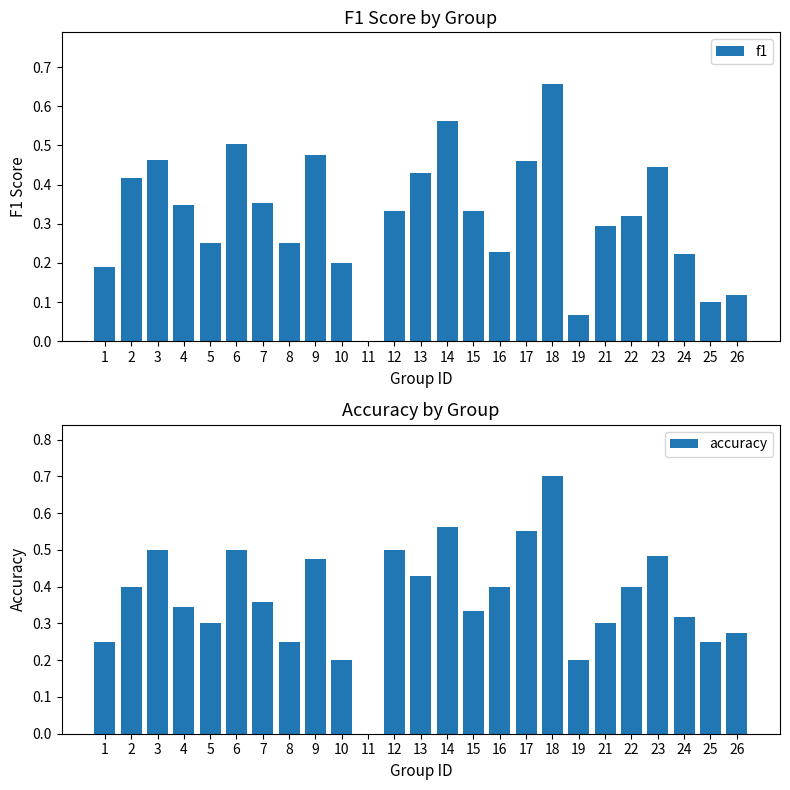

Reading right to left, list all the values displayed in this chart.

f1: 0.1	0.1	0.2	0.4	0.3	0.3	0.1	0.7	0.5	0.2	0.3	0.6	0.4	0.3	0.0	0.2	0.5	0.2	0.4	0.5	0.3	0.3	0.5	0.4	0.2
accuracy: 0.3	0.2	0.3	0.5	0.4	0.3	0.2	0.7	0.6	0.4	0.3	0.6	0.4	0.5	0.0	0.2	0.5	0.2	0.4	0.5	0.3	0.3	0.5	0.4	0.2